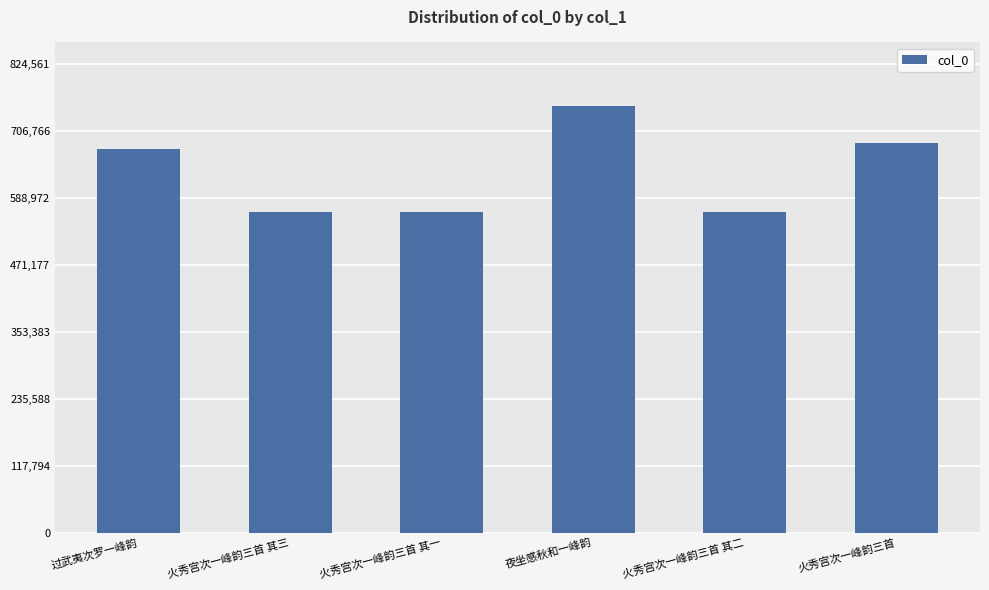

What is the sum of all values?

3800471